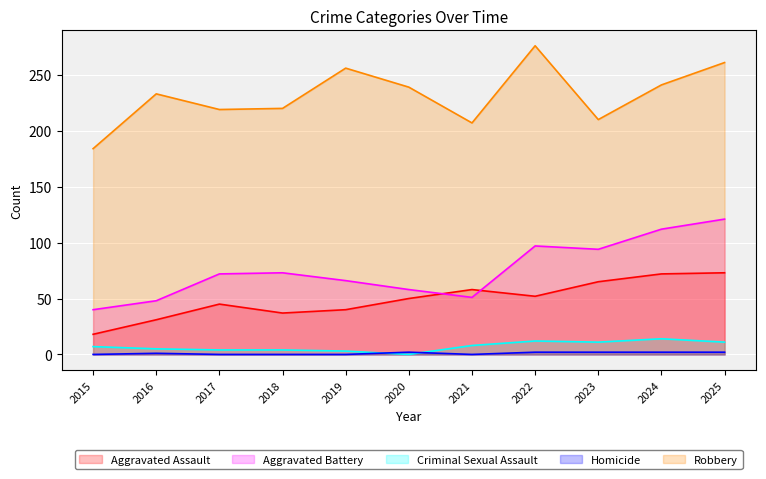

The Homicide series shows 1 at 2023. True or false?

False